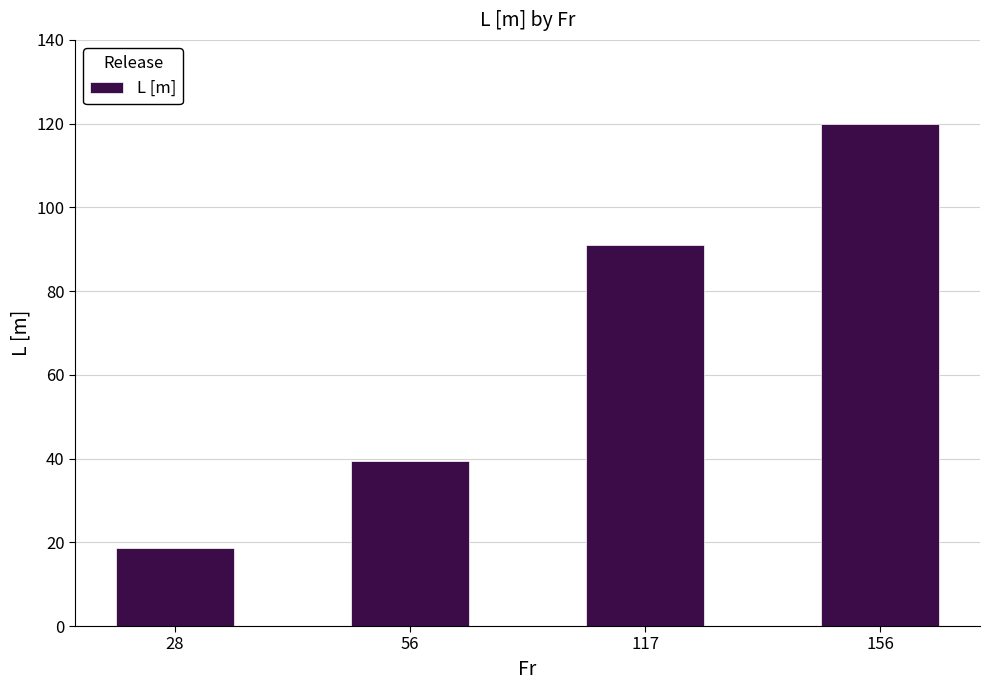

Is it true that the value at 56 is 39.3?

True